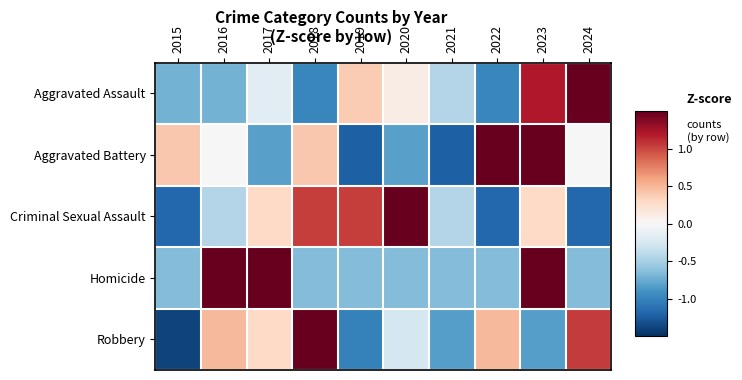

Rank the series at 2018 from highest to lowest value.

Robbery, Criminal Sexual Assault, Aggravated Battery, Homicide, Aggravated Assault